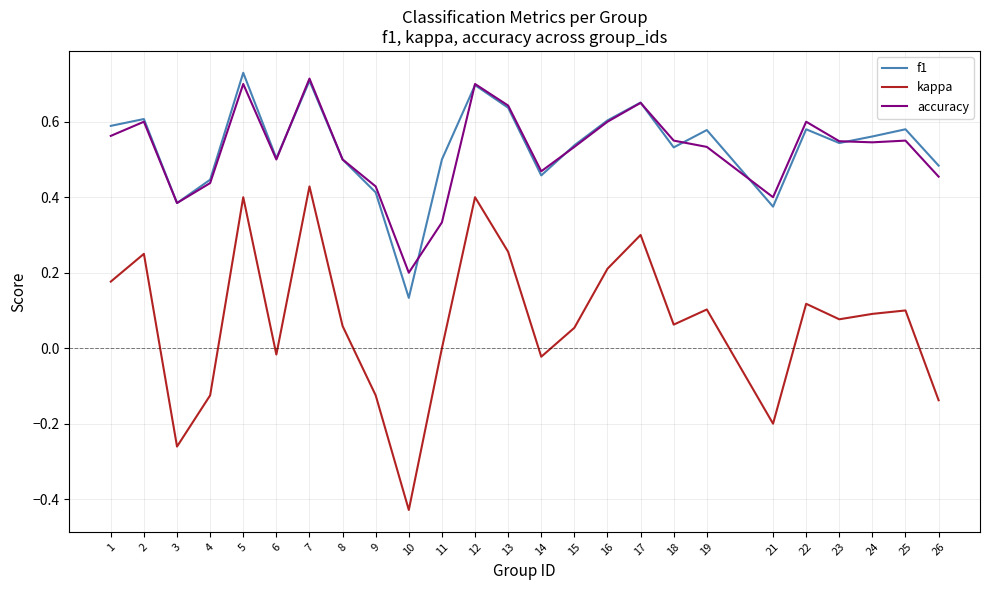

How many lines are shown in the chart?

3